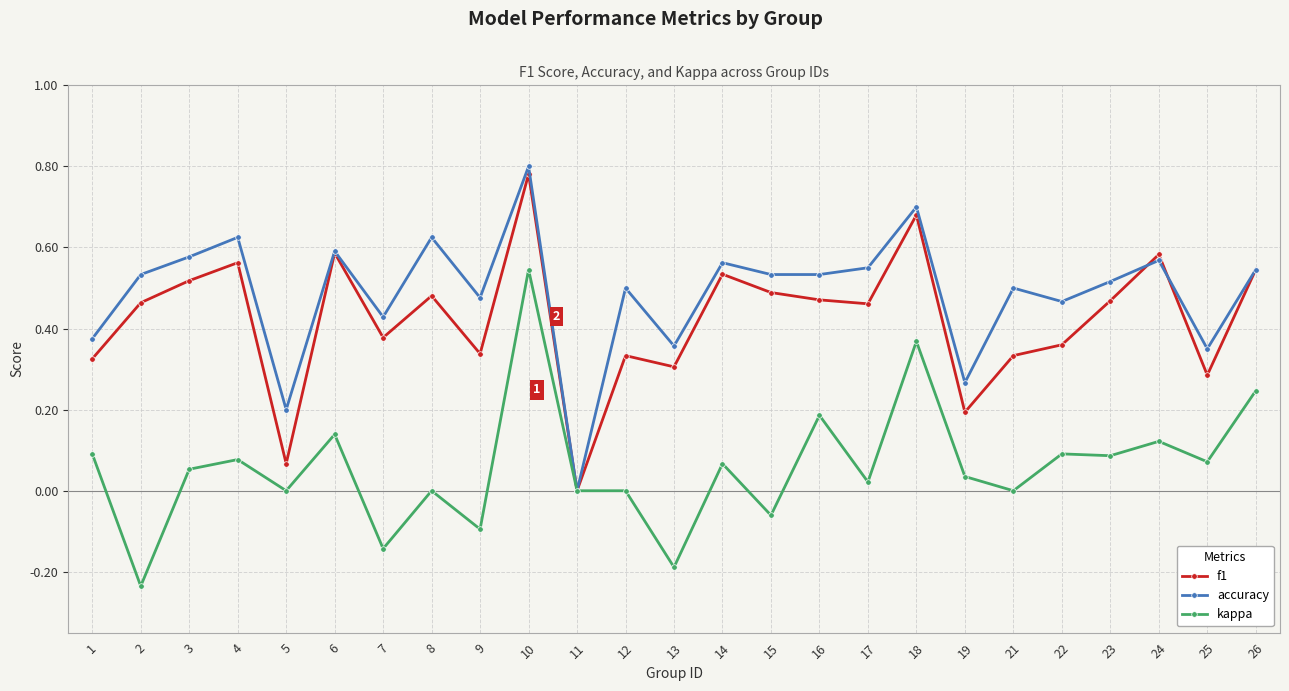

Is it true that kappa equals 0.5 at 10?

True